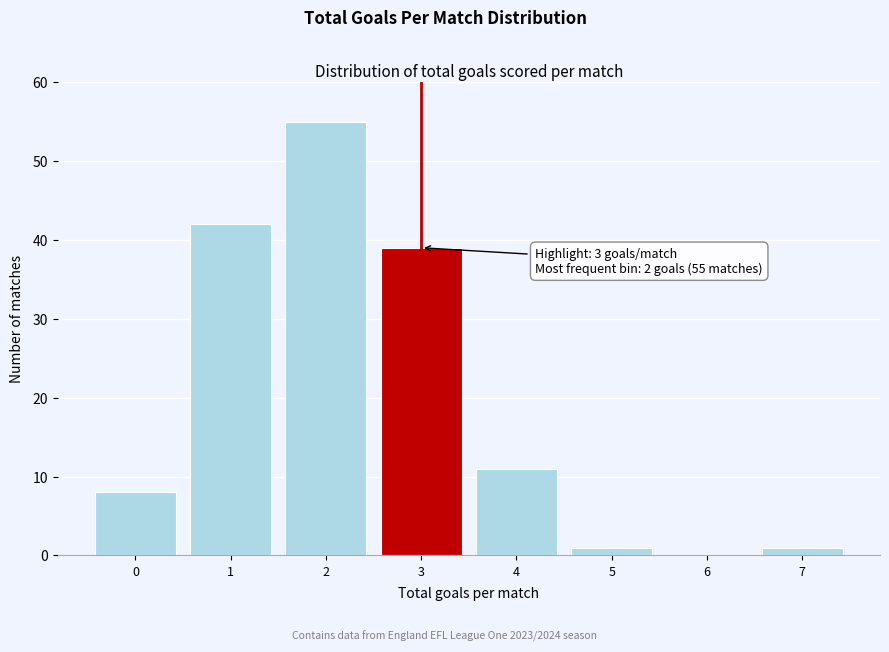

Reading left to right, list all the values displayed in this chart.

0=8	1=42	2=55	3=39	4=11	5=1	6=0	7=1